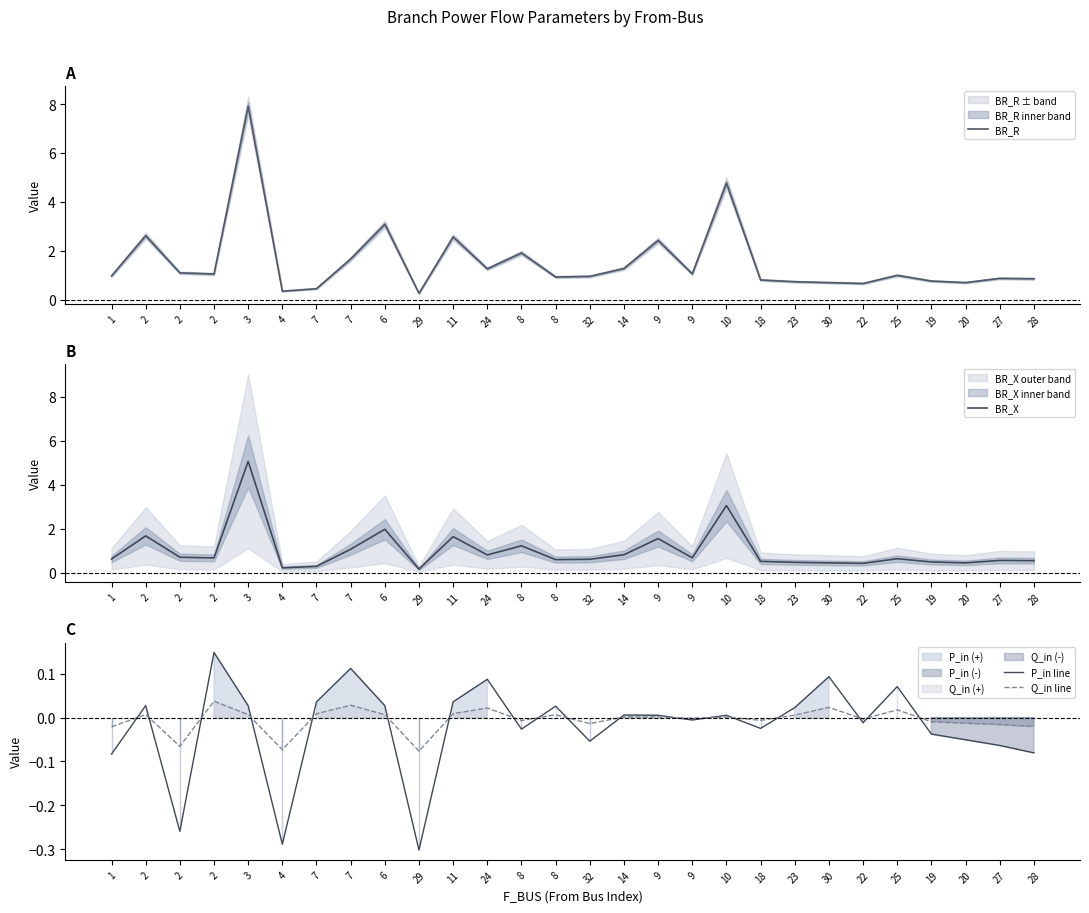

What is the sum of the BR_R values at 2 and 14?

3.9